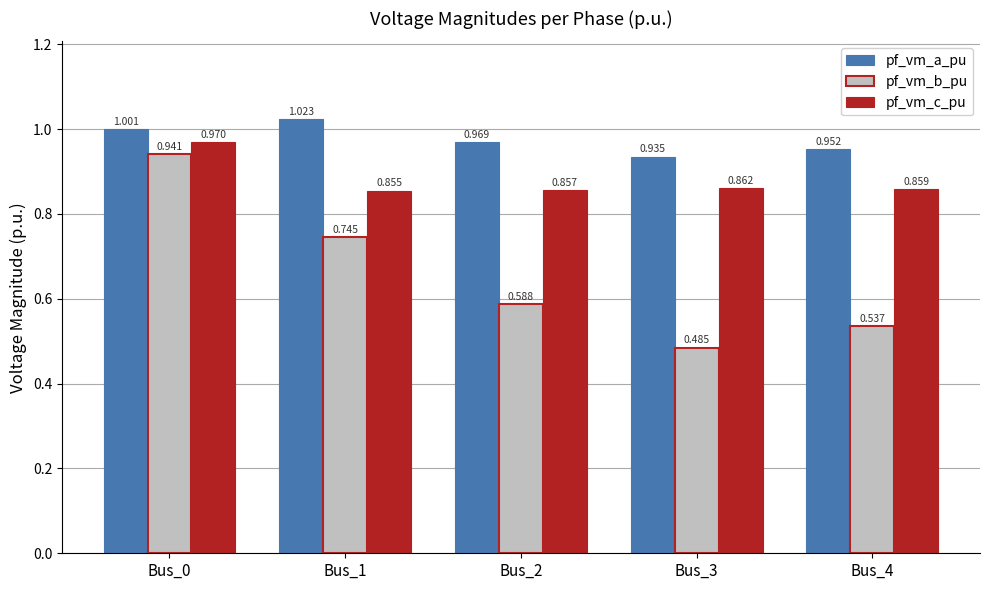

Which category has the lowest value across all series?

Bus_3